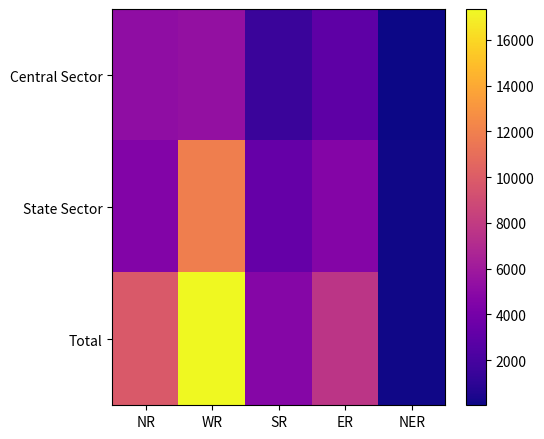

Between ER and NER, which series saw the biggest shift?

Total